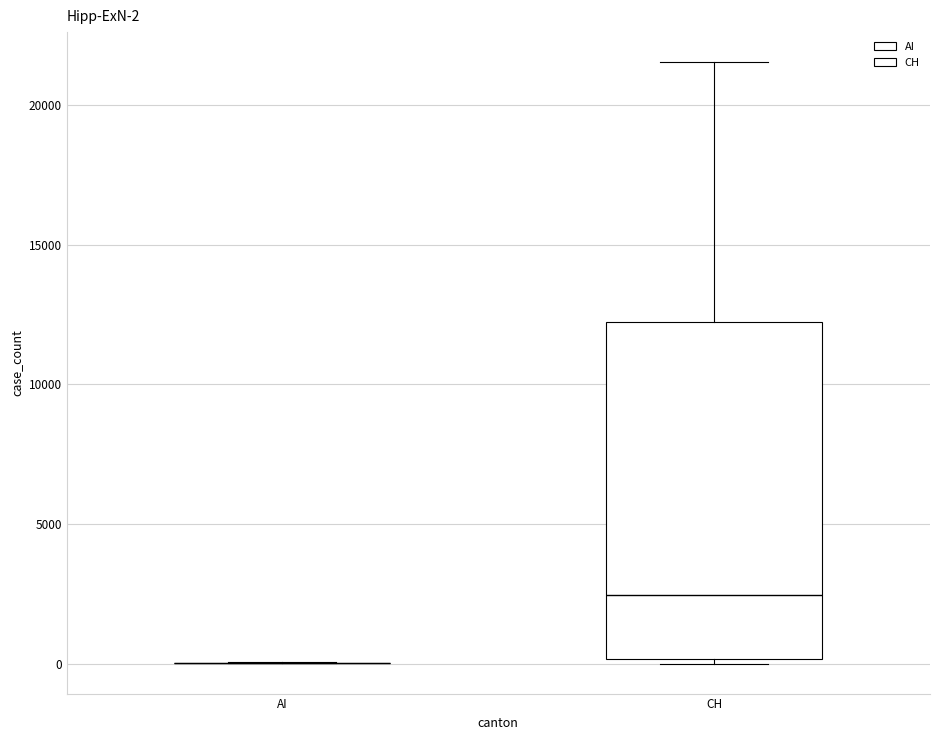

Comparing the boxes themselves (not the whiskers), which one is the tallest?

CH